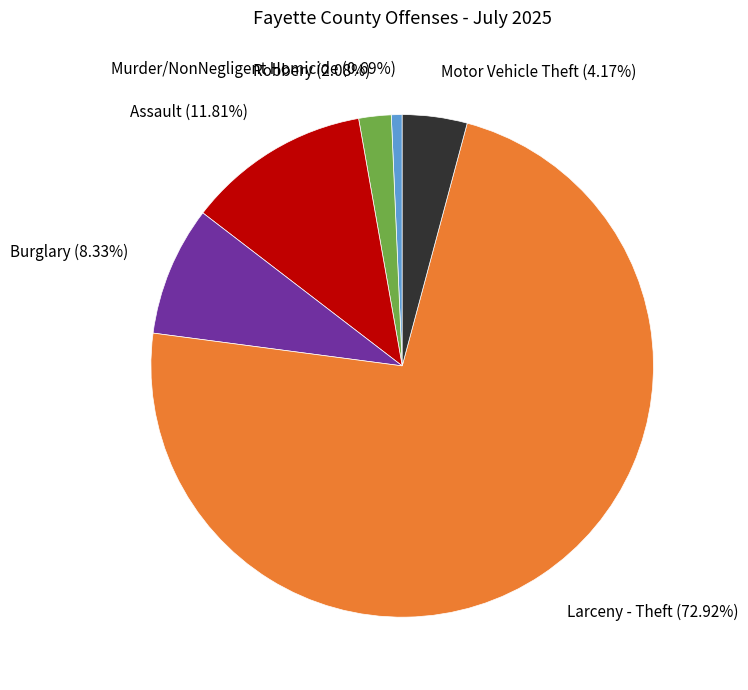

What is the largest slice in the pie chart?

Larceny - Theft